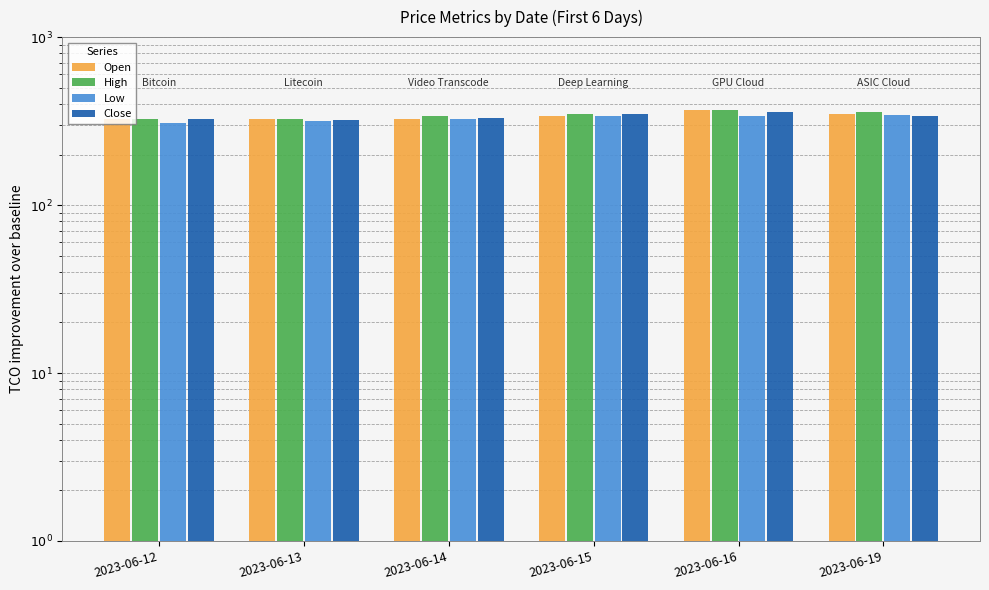

What is the spread (max minus min) of values at 2023-06-12?

17.7